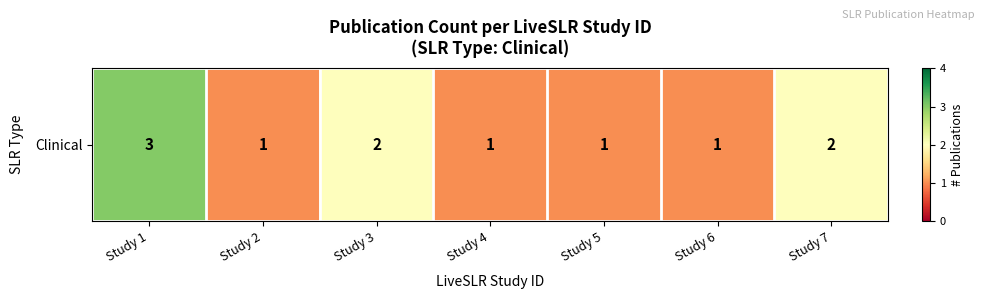

The chart shows a value of 3 at Study 7. True or false?

False